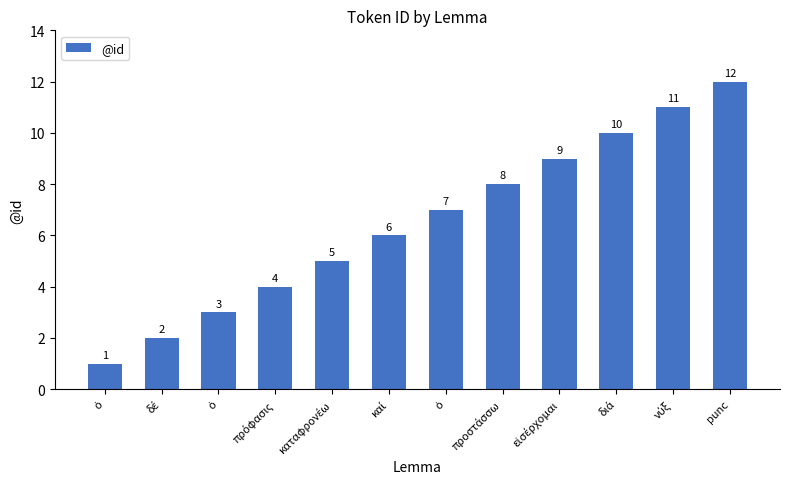

Are the bars grouped side by side (vs. stacked)?

No